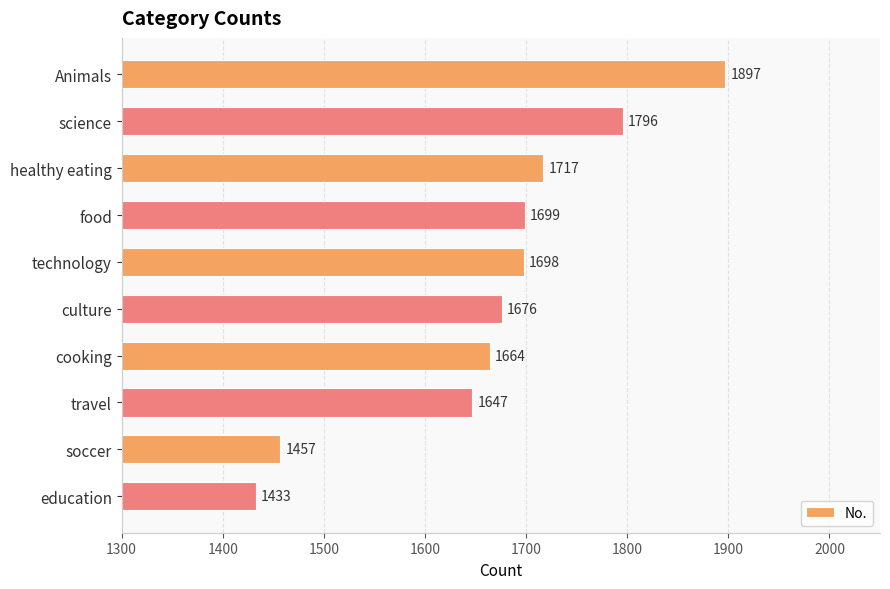

At which label is the value closest to 1665?

cooking